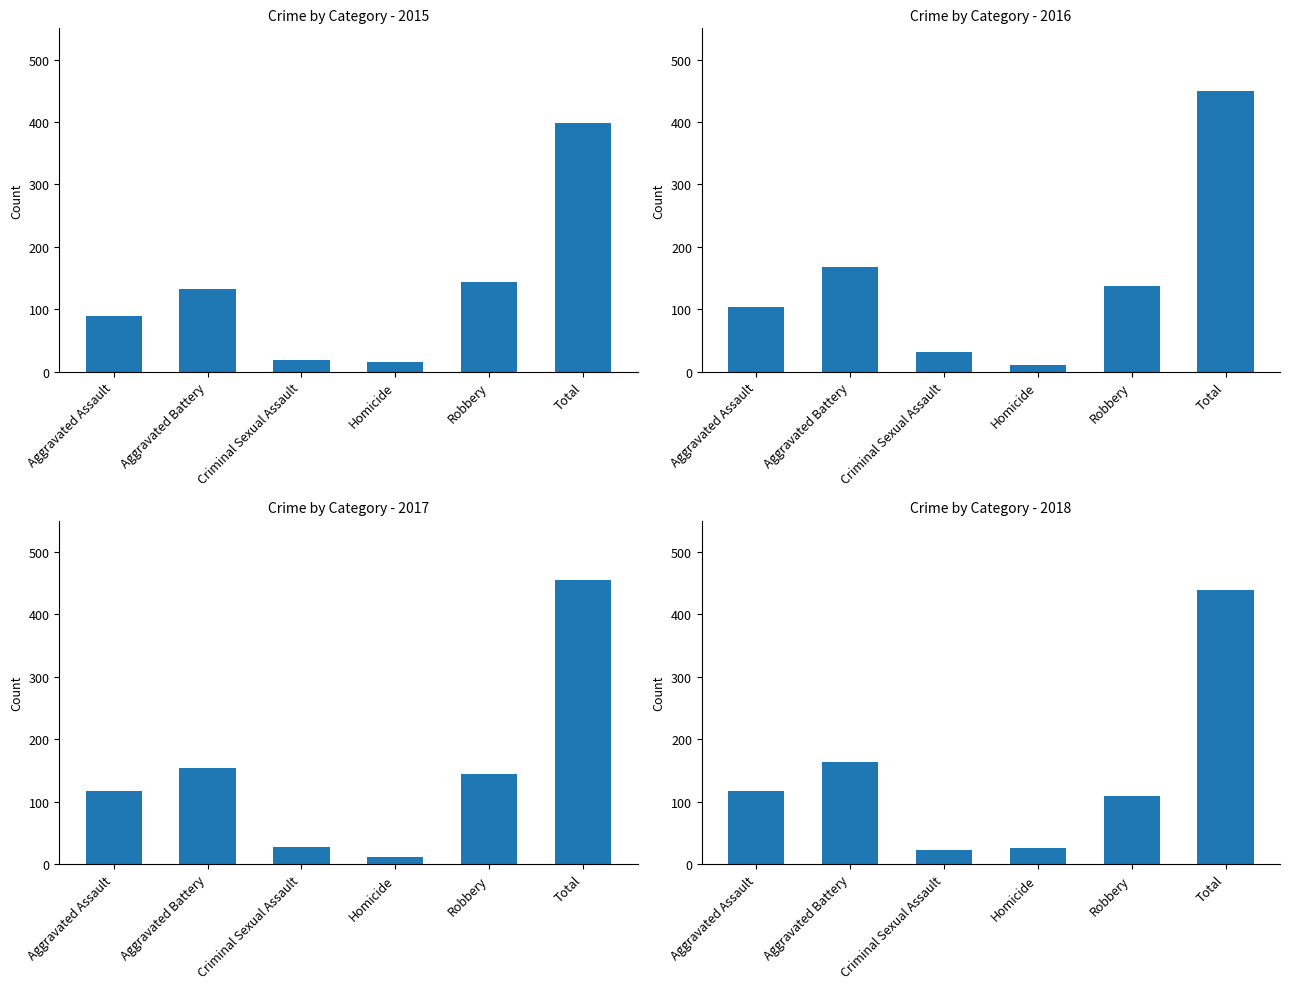

What is the minimum value for 2017?

11